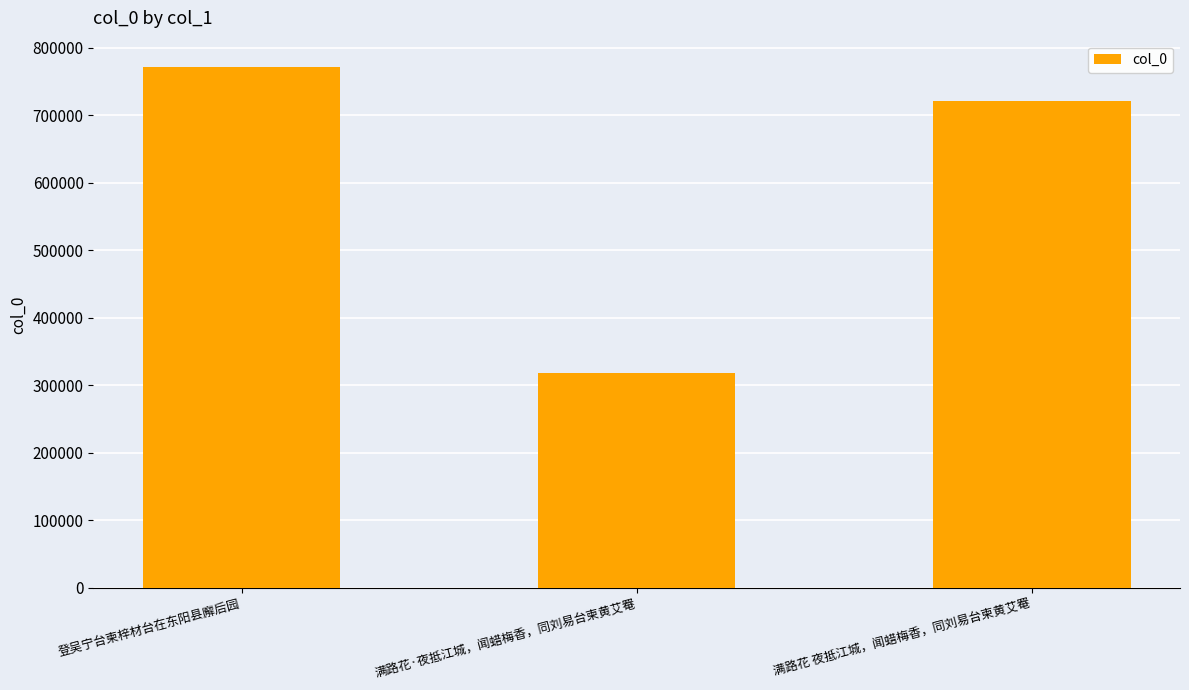

How many values are between 318137 and 771627?

3